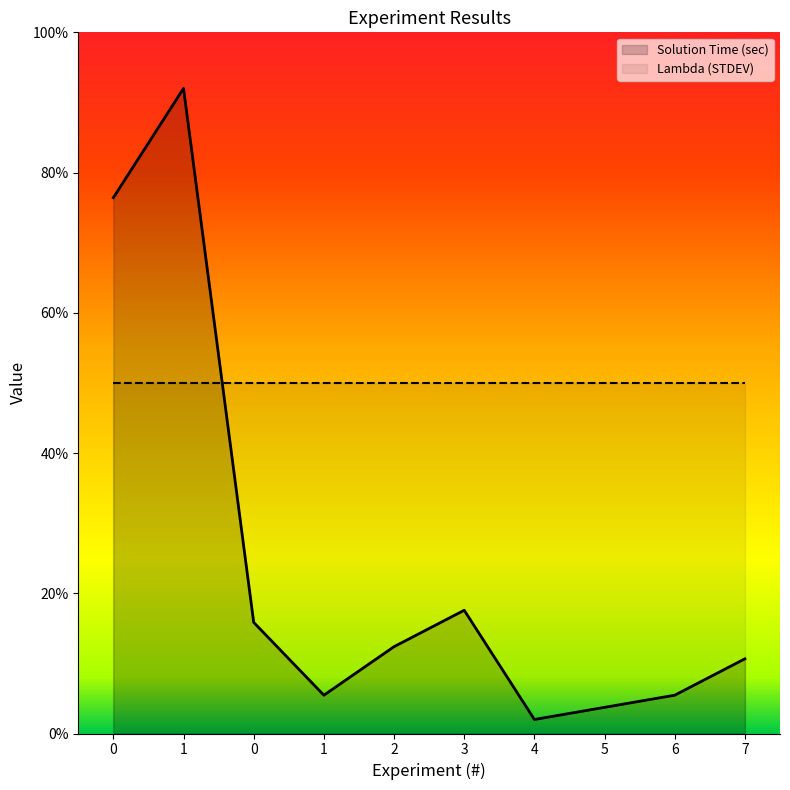

Which label corresponds to the smallest value in the chart?

4